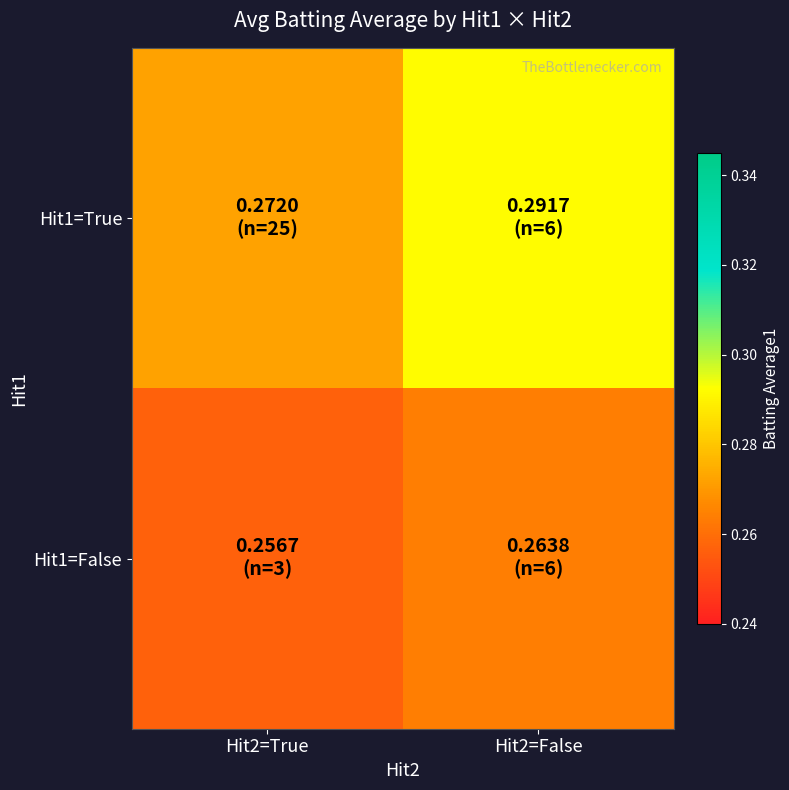

List the series in order of their overall mean, highest first.

Hit1=True, Hit1=False